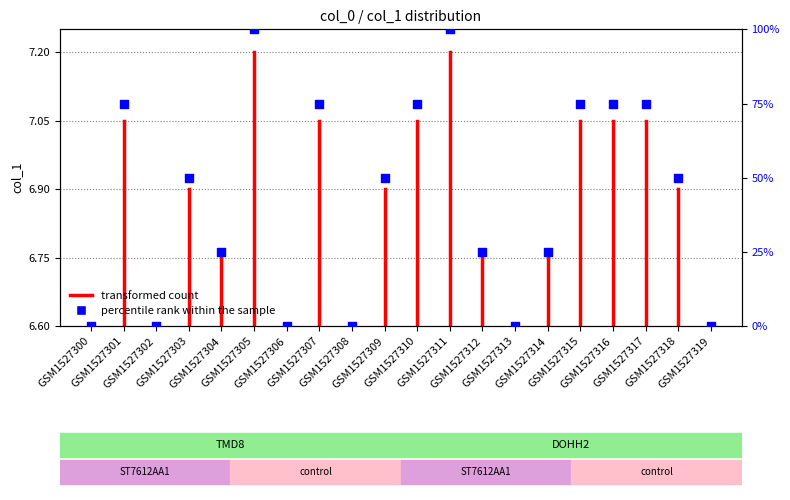

What is the change in value from GSM1527310 to GSM1527318?

-25